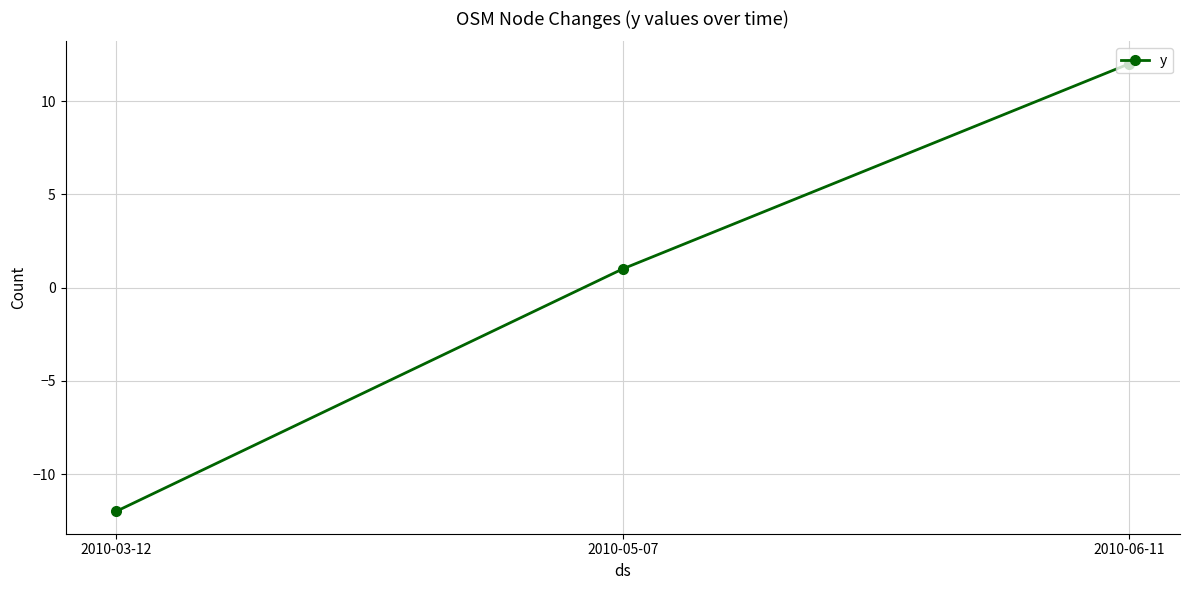

Reading right to left, what are all the values shown in this chart?

12	1	-12